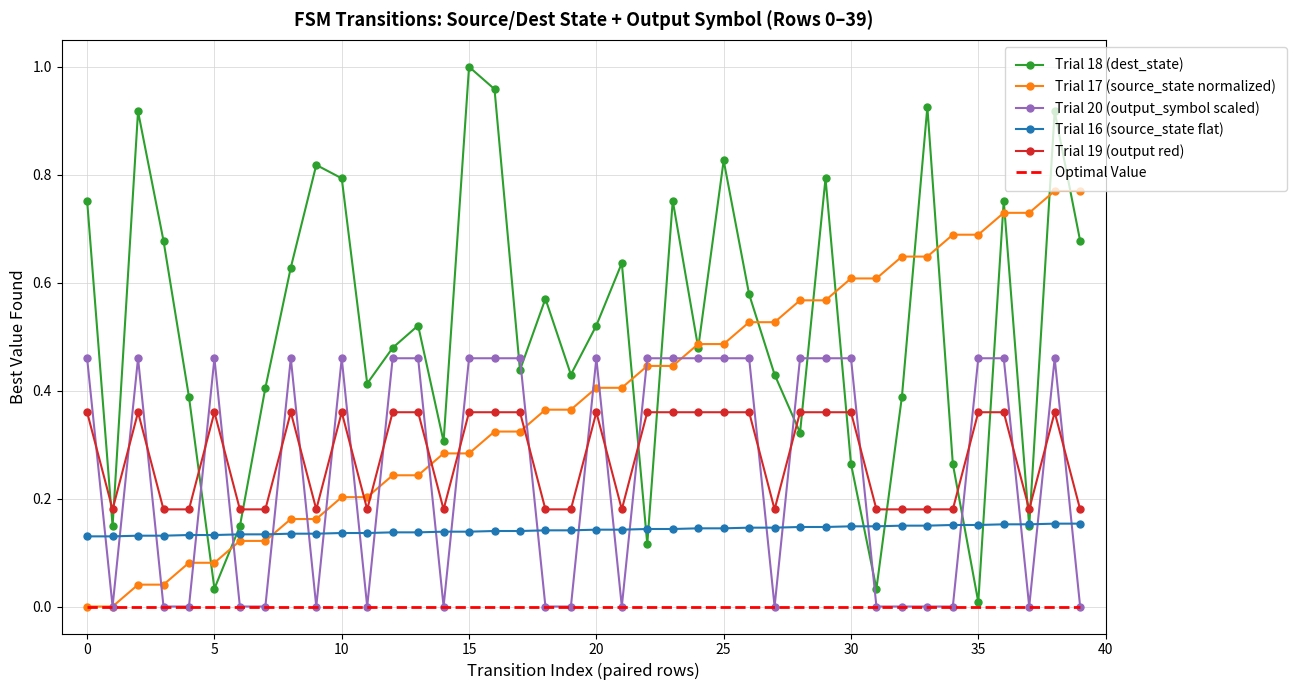

True or false: Trial 19 (output red) and Trial 16 (source_state flat) intersect in this chart.

False